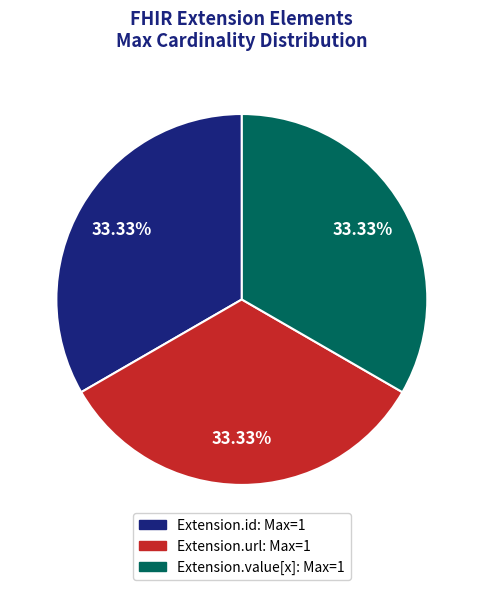

Is there any slice that represents more than half of the pie?

No